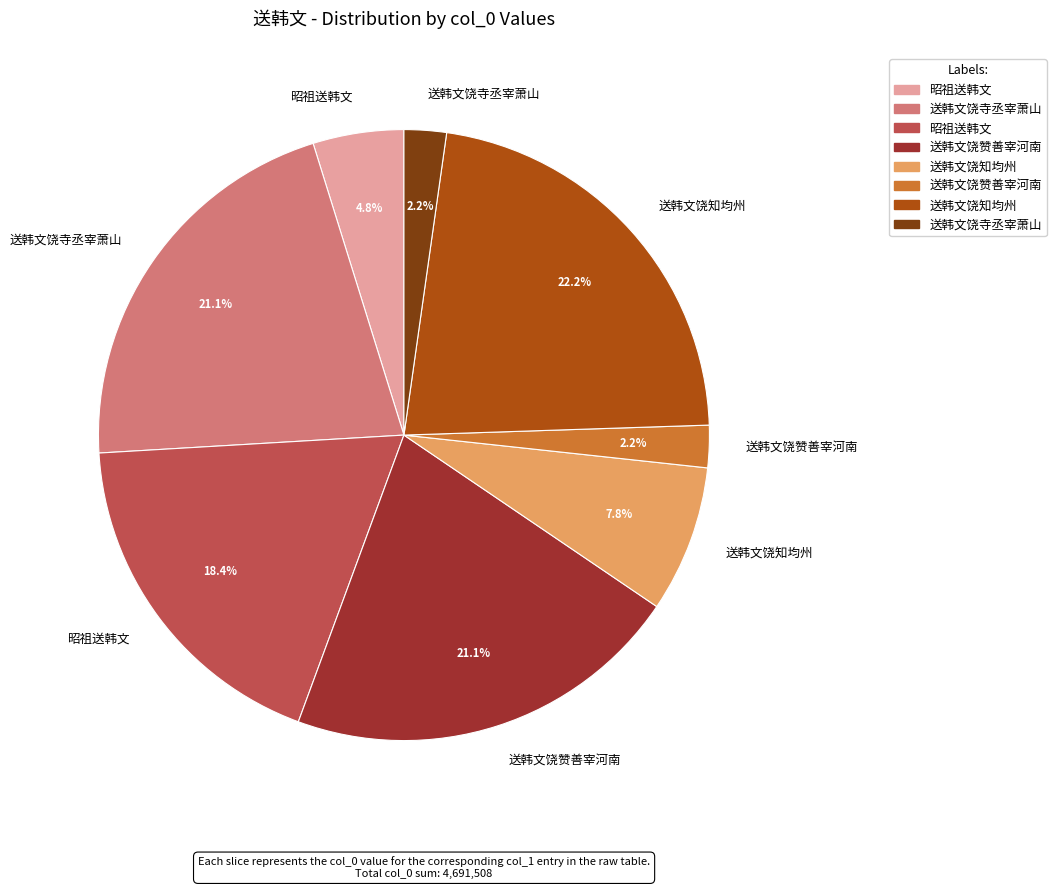

Is there a majority slice in this chart?

No